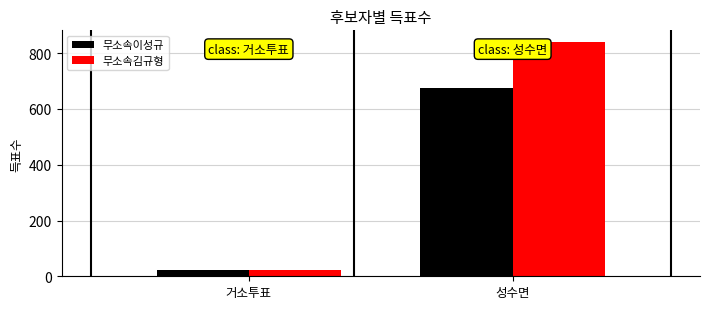

What is the highest value of the 무소속이성규 series?

675